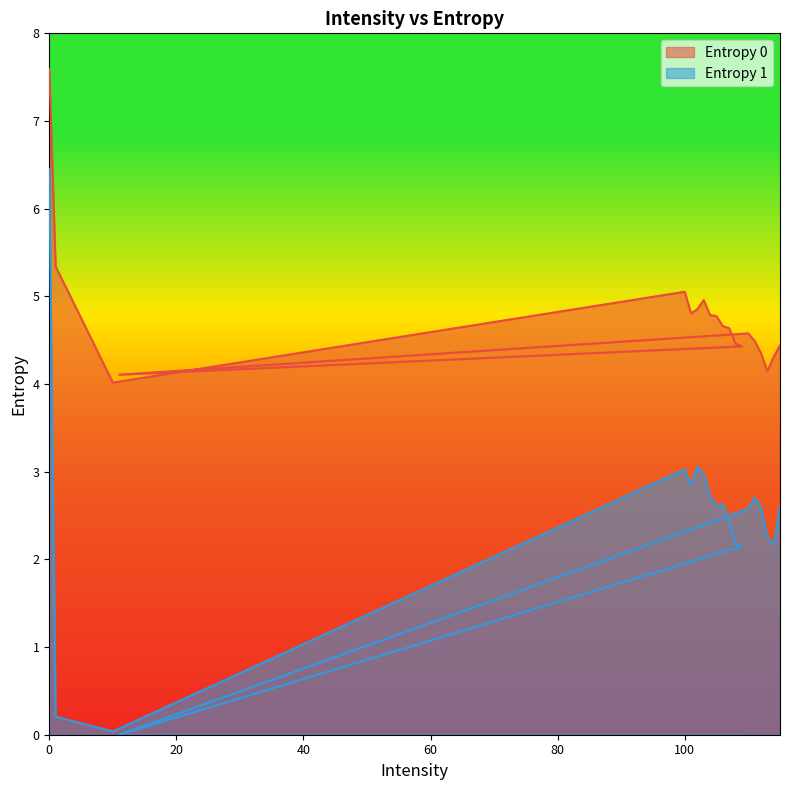

What is the value of the Entropy 1 point at the 2nd from the left?

0.2